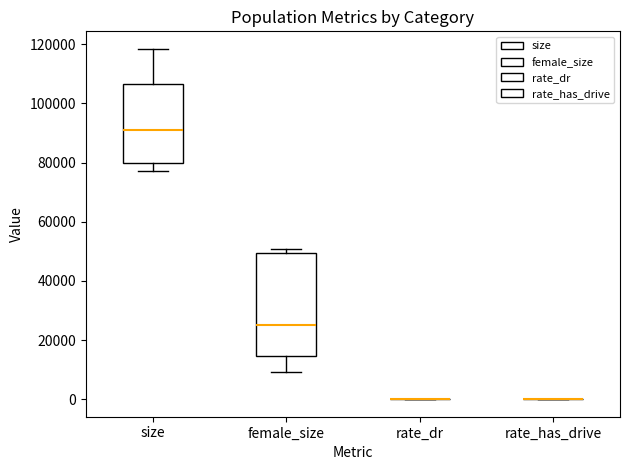

Reading left to right, transcribe this box plot: for each box, give where its median line is, the range the box spans, and where its two whiskers end, as read against the y-axis. The values are not printed on the chart, so give them approximately, as read against the axis.

size: median 92000, box 80000 to 106000, whiskers 78000 to 118000
female_size: median 26000, box 14000 to 50000, whiskers 10000 to 50000 (just above the box's upper edge)
rate_dr: box collapsed to a line at 0, whiskers 0 to 0
rate_has_drive: box collapsed to a line at 0, whiskers 0 to 0